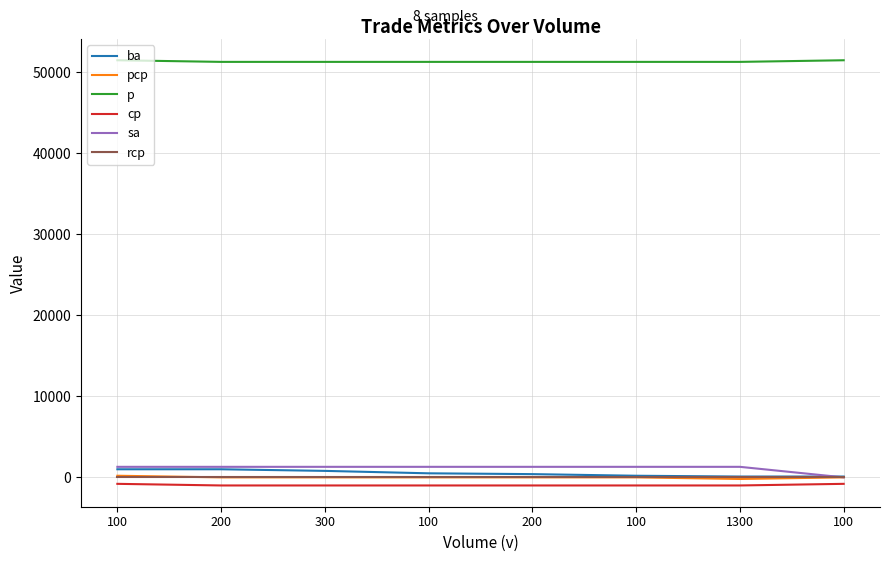

What is the spread (max minus min) of values at 1300?

52300